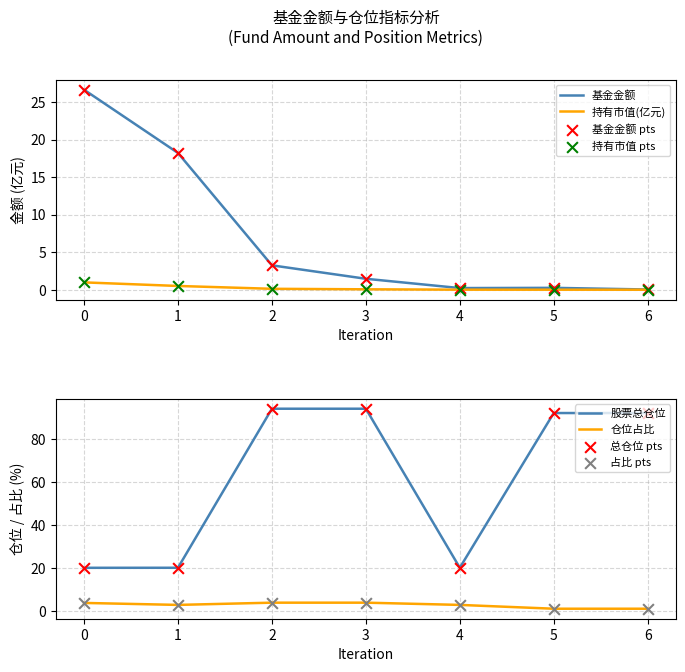

Which series has the largest total across all categories?

股票总仓位